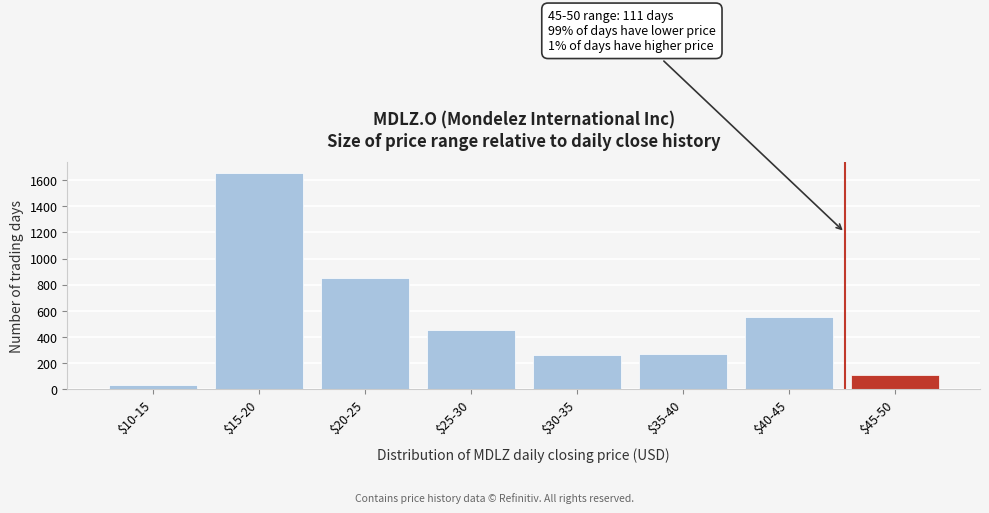

What is the sum of all values?

4187